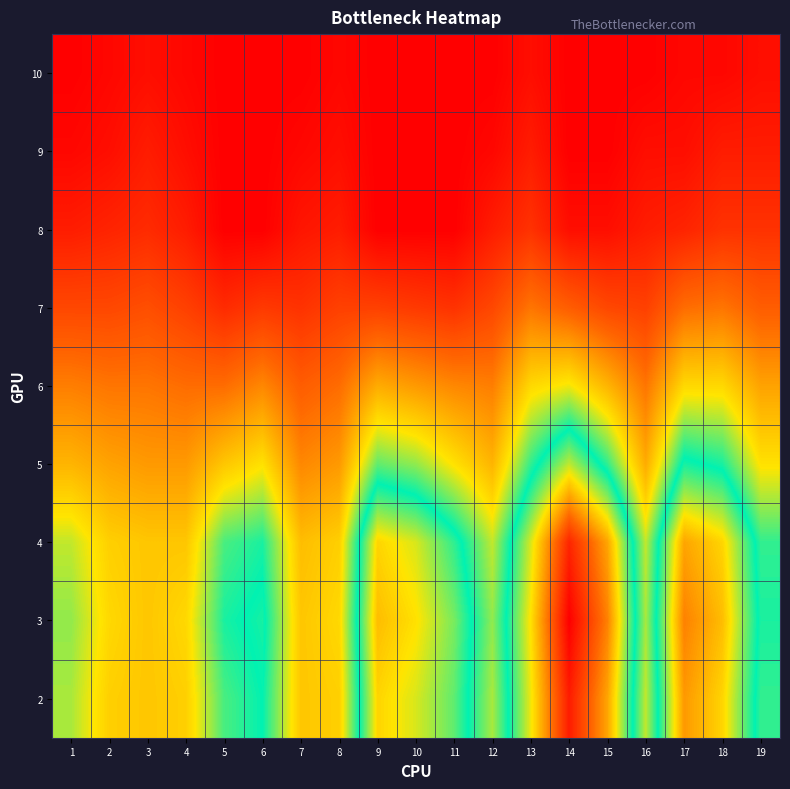

Reading left to right, what are all the values shown in this chart?

10: 1=0	2=1	3=2	4=1	5=0	6=0	7=0	8=1	9=0	10=0	11=0	12=0	13=2	14=0	15=0	16=0	17=1	18=1	19=2
9: 1=1	2=2	3=4	4=2	5=0	6=0	7=1	8=2	9=0	10=0	11=0	12=1	13=4	14=0	15=0	16=2	17=2	18=4	19=4
8: 1=4	2=5	3=6	4=4	5=0	6=0	7=3	8=4	9=0	10=0	11=0	12=4	13=7	14=2	15=2	16=4	17=5	18=7	19=7
7: 1=10	2=10	3=11	4=9	5=6	6=8	7=7	8=9	9=9	10=8	11=7	12=10	13=16	14=13	15=10	16=9	17=15	18=16	19=13
6: 1=17	2=16	3=16	4=15	5=15	6=18	7=13	8=15	9=22	10=20	11=18	12=17	13=27	14=29	15=23	16=16	17=27	18=27	19=21
5: 1=23	2=21	3=20	4=20	5=25	6=28	7=18	8=20	9=35	10=33	11=28	12=23	13=37	14=47	15=37	16=22	17=40	18=38	19=28
4: 1=31	2=26	3=25	4=25	5=36	6=38	7=24	8=26	9=51	10=48	11=41	12=31	13=48	14=67	15=55	16=31	17=55	18=51	19=37
3: 1=33	2=27	3=25	4=27	5=38	6=40	7=25	8=27	9=53	10=50	11=44	12=33	13=50	14=71	15=58	16=32	17=58	18=53	19=38
2: 1=32	2=26	3=25	4=26	5=36	6=39	7=25	8=26	9=51	10=48	11=43	12=32	13=49	14=68	15=55	16=31	17=56	18=51	19=37